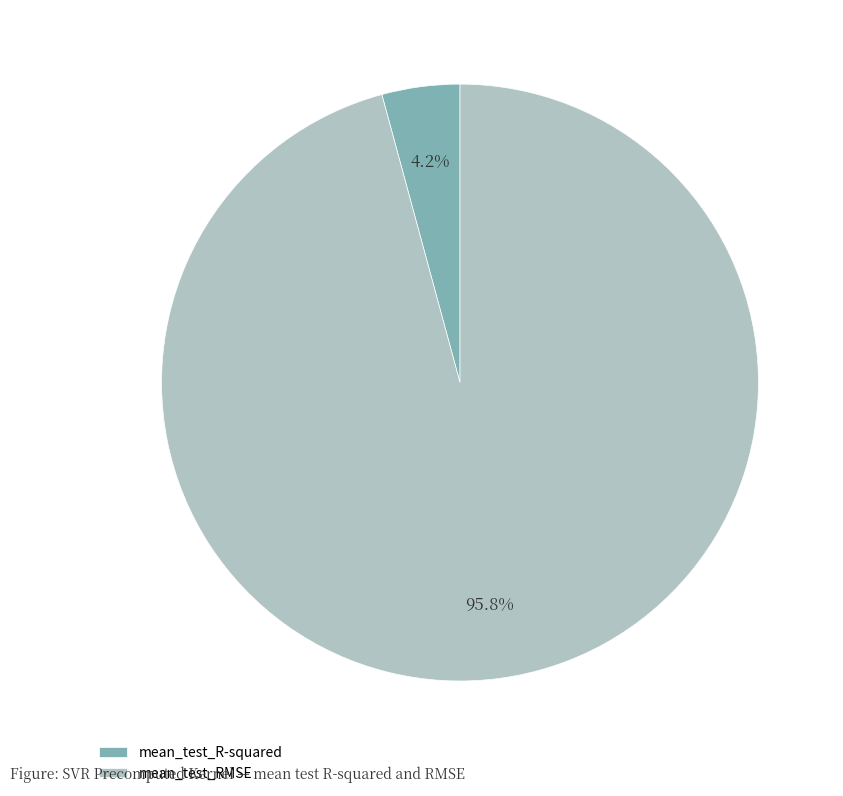

To the nearest percent, what percentage of the pie is mean_test_RMSE?

96%